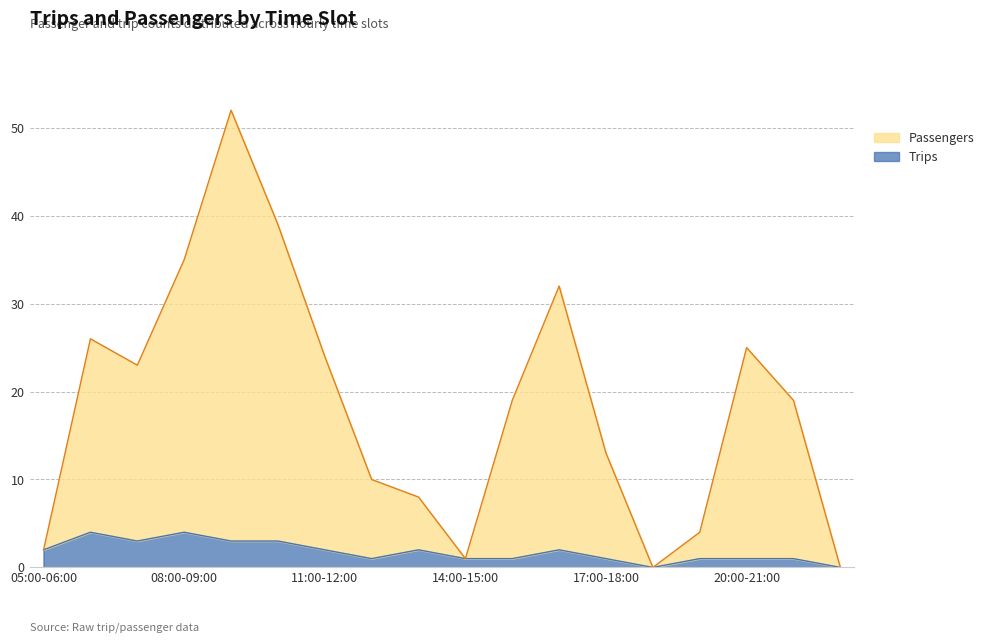

True or false: Trips and Passengers intersect in this chart.

False